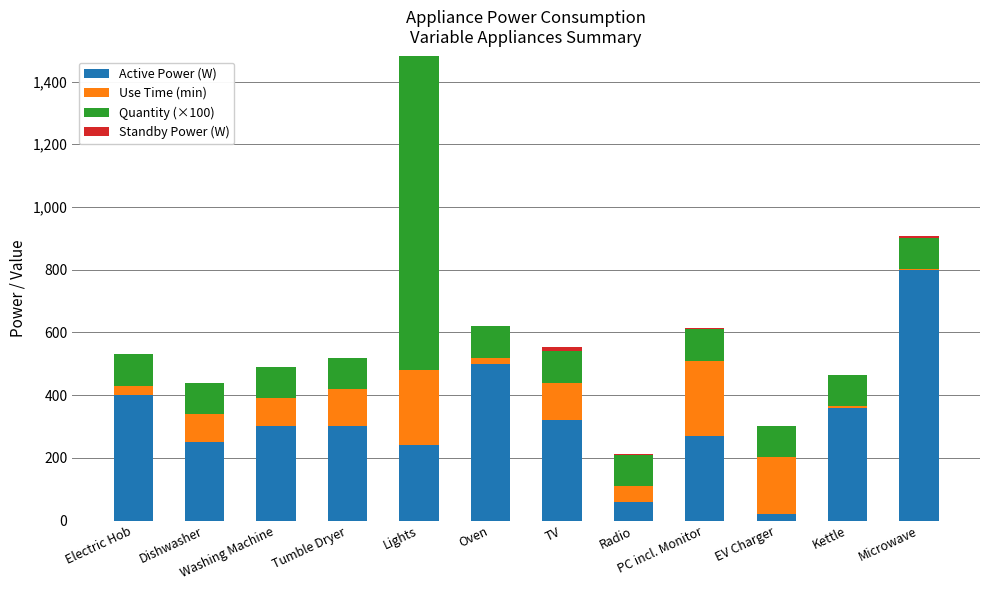

Are the bars grouped side by side (vs. stacked)?

No